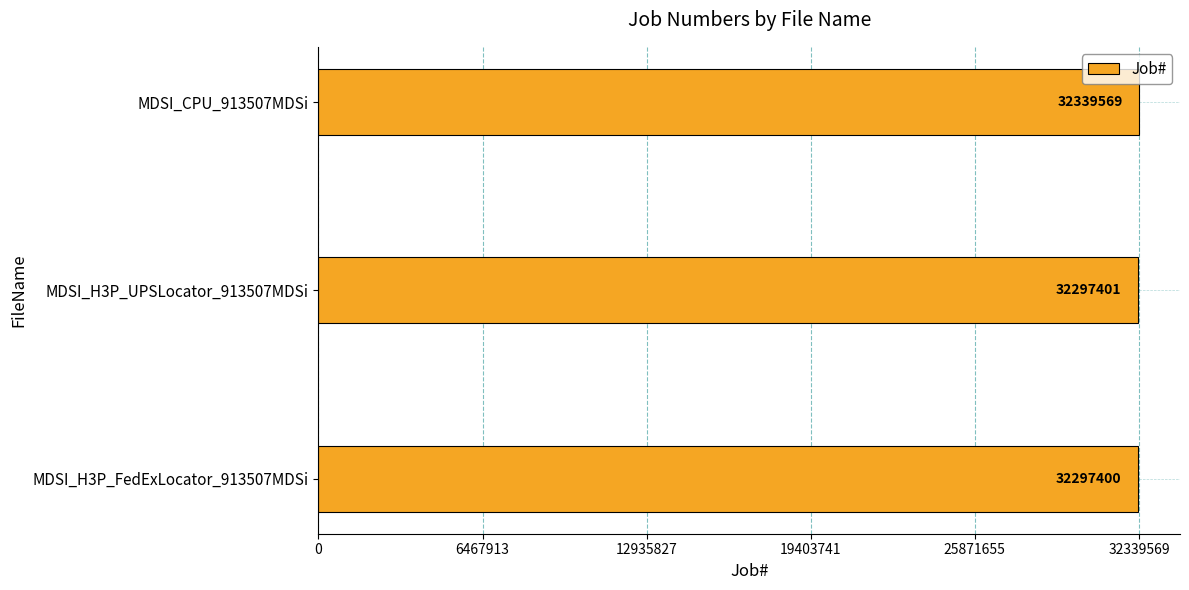

Rank the categories by value from highest to lowest.

MDSI_CPU_913507MDSi, MDSI_H3P_UPSLocator_913507MDSi, MDSI_H3P_FedExLocator_913507MDSi